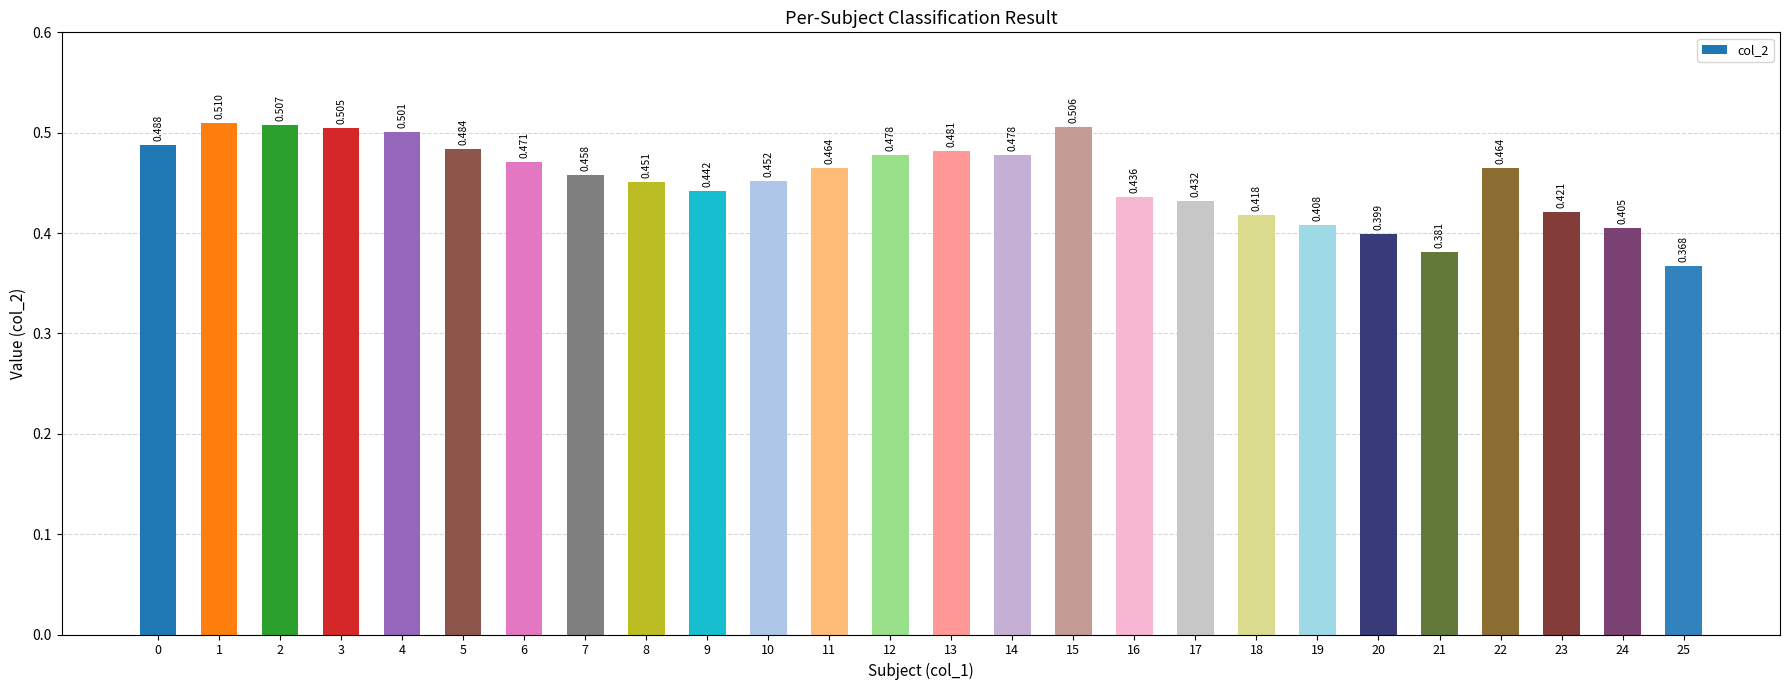

How many bars are there in total?

26